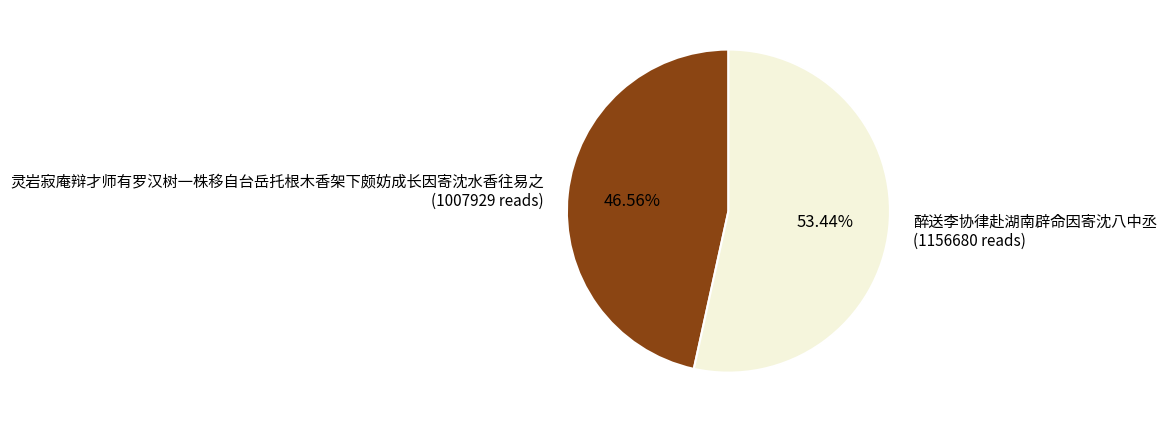

Combined, do 灵岩寂庵辩才师有罗汉树一株移自台岳托根木香架下颇妨成长因寄沈水香往易之 and 醉送李协律赴湖南辟命因寄沈八中丞 account for over 50%?

Yes